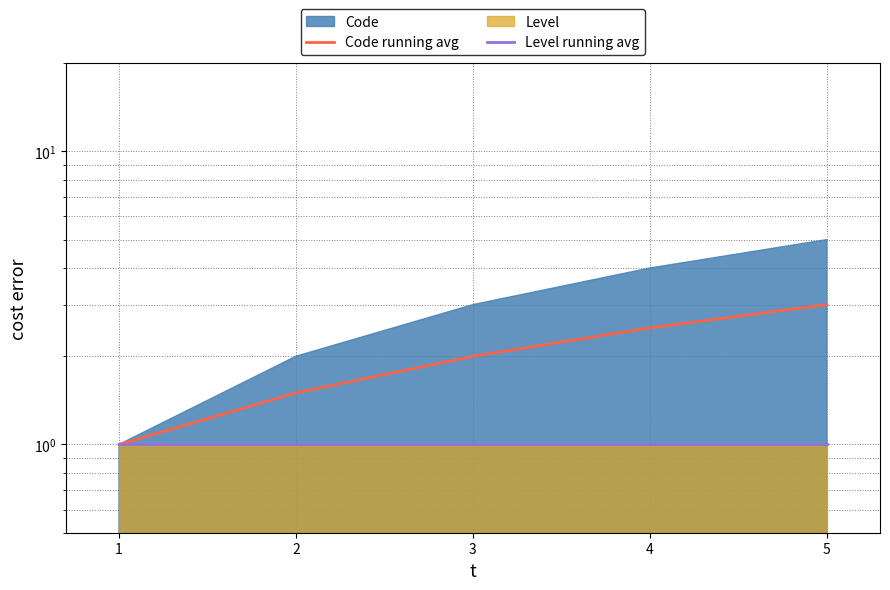

Where is Code running avg nearest to the value 2?

3